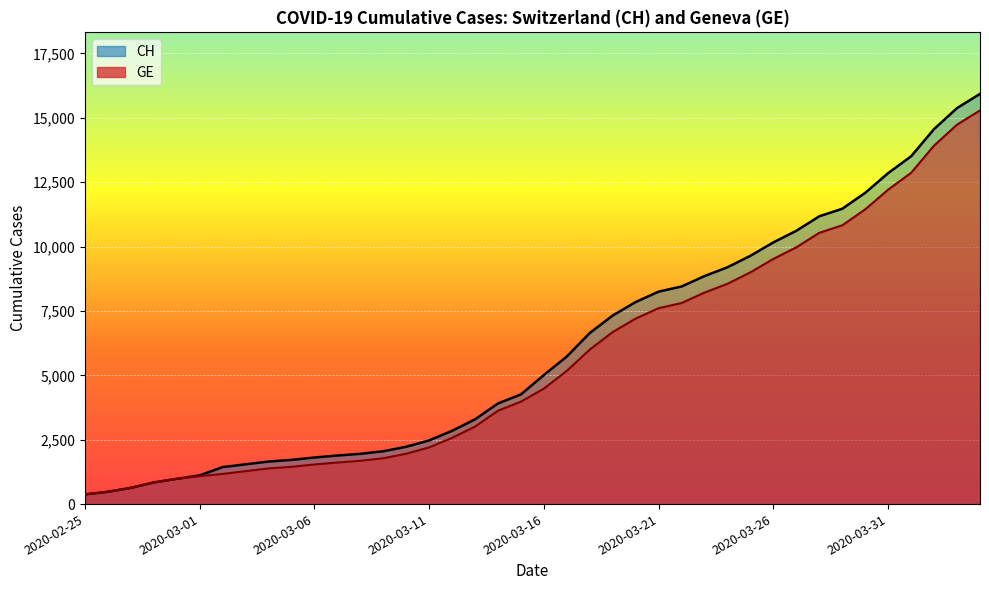

Read the CH value at 2020-02-25, to the nearest 100.

400